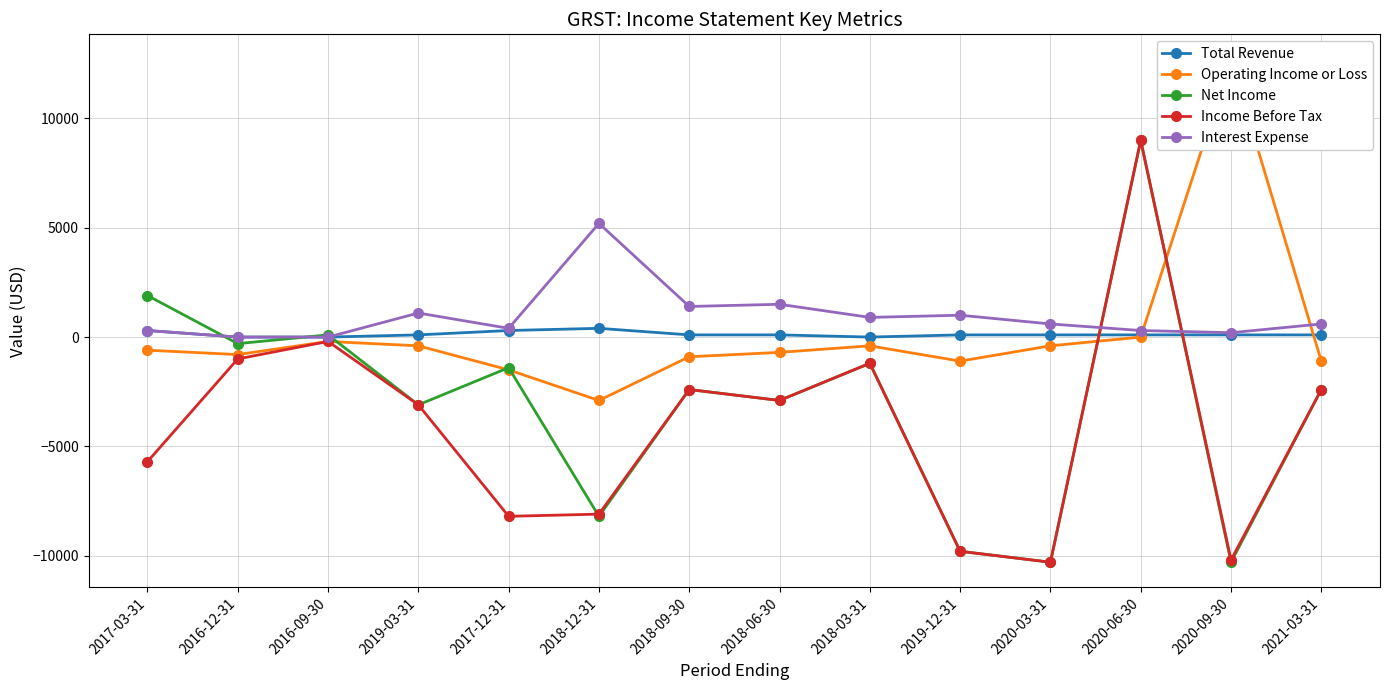

What position from the right is 2020-03-31?

4